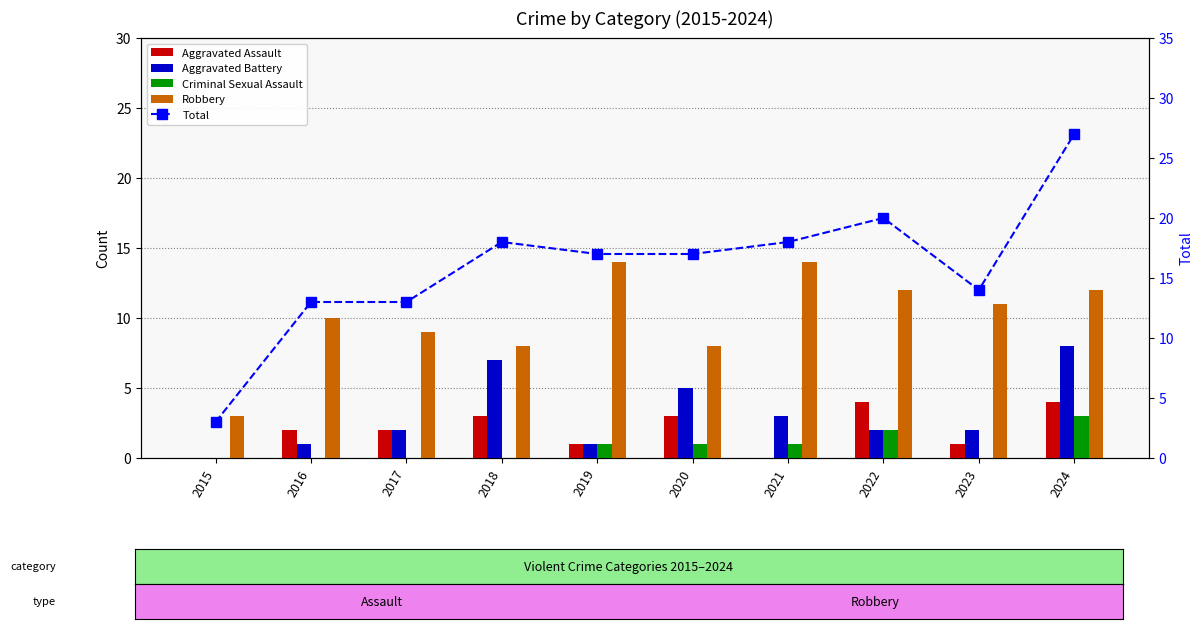

At which category is the sum across all series the highest?

2024